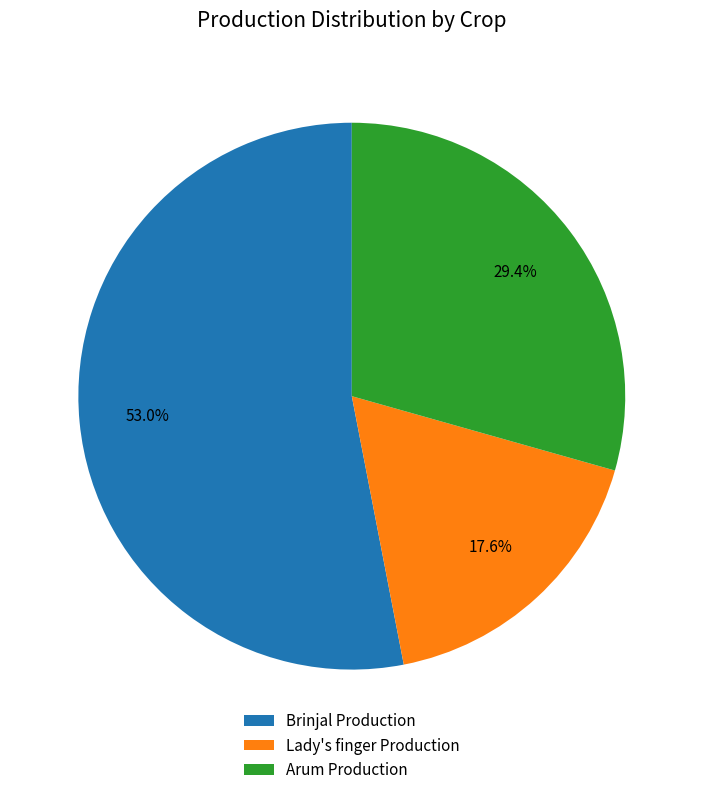

Between Lady's finger Production and Brinjal Production, which is larger?

Brinjal Production